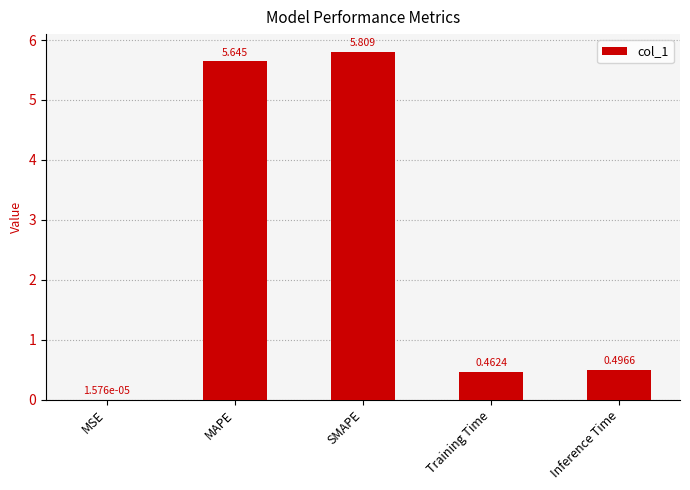

What is the change in value from MSE to MAPE?

+5.6